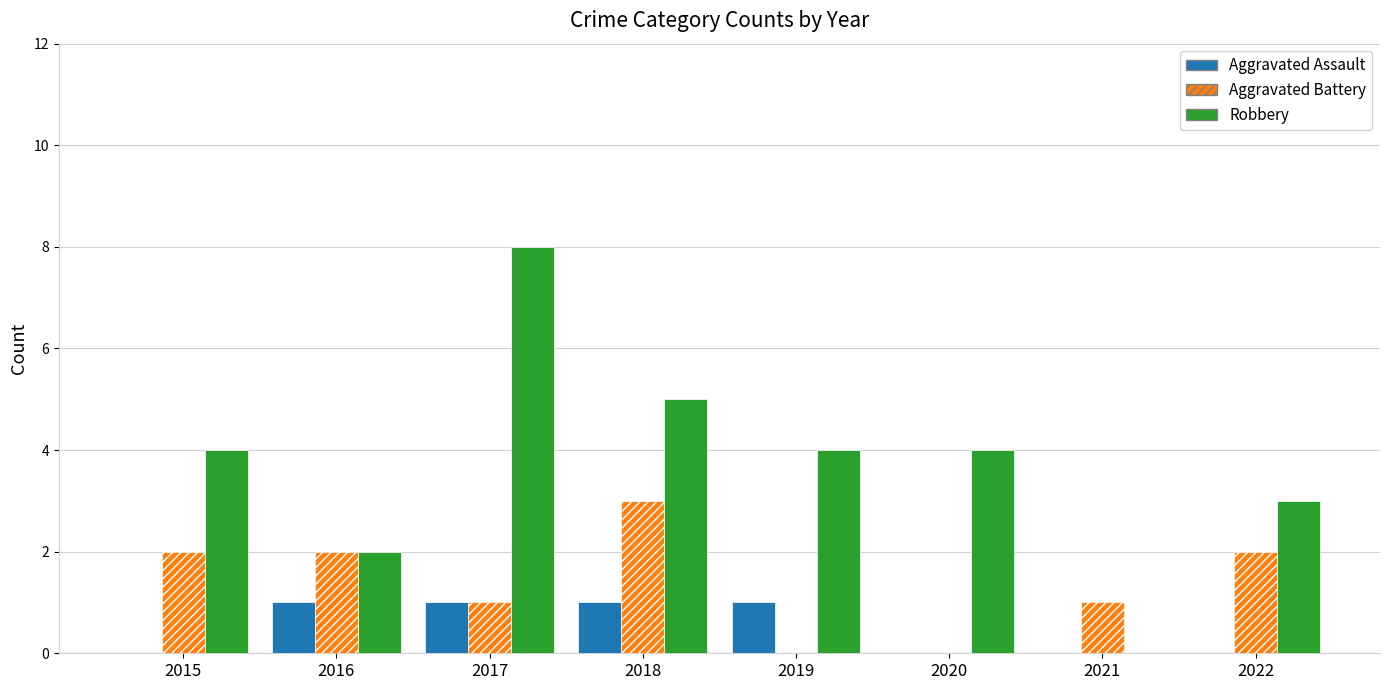

Are the bars grouped side by side (vs. stacked)?

Yes